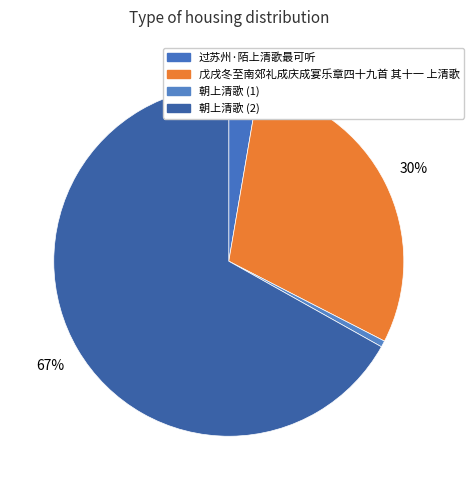

Rank the categories by value from lowest to highest.

朝上清歌 (1), 过苏州·陌上清歌最可听, 戊戌冬至南郊礼成庆成宴乐章四十九首 其十一 上清歌, 朝上清歌 (2)